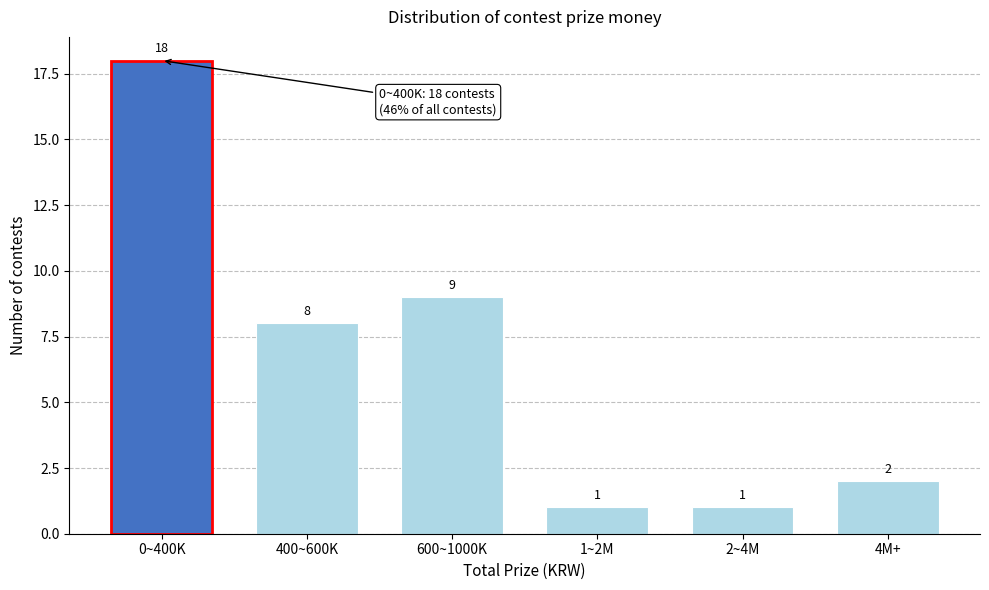

Reading left to right, transcribe all the data shown in this chart.

18	8	9	1	1	2